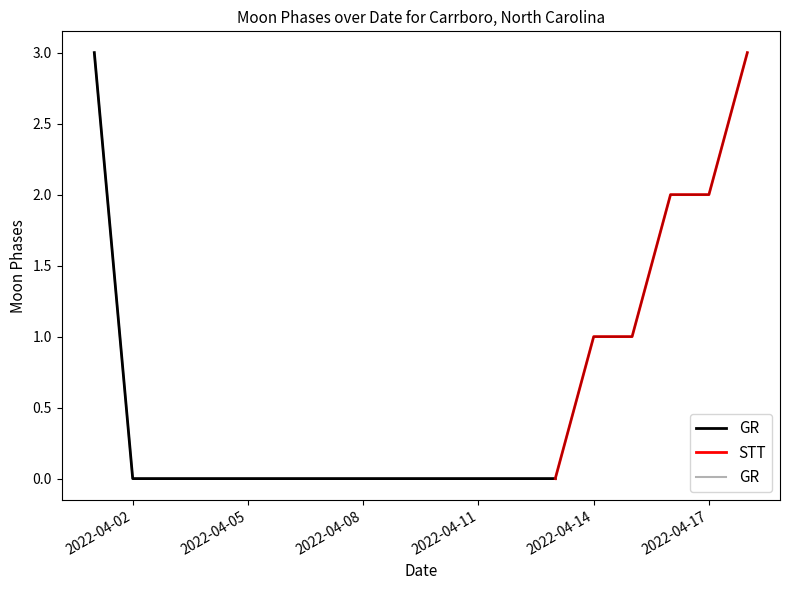

True or false: the data has more than 1 interior local peaks.

False